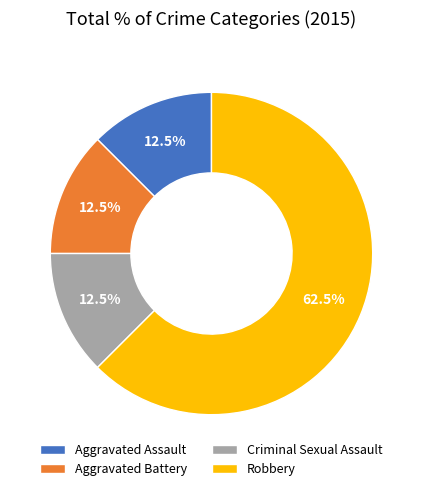

What is the largest slice in the pie chart?

Robbery